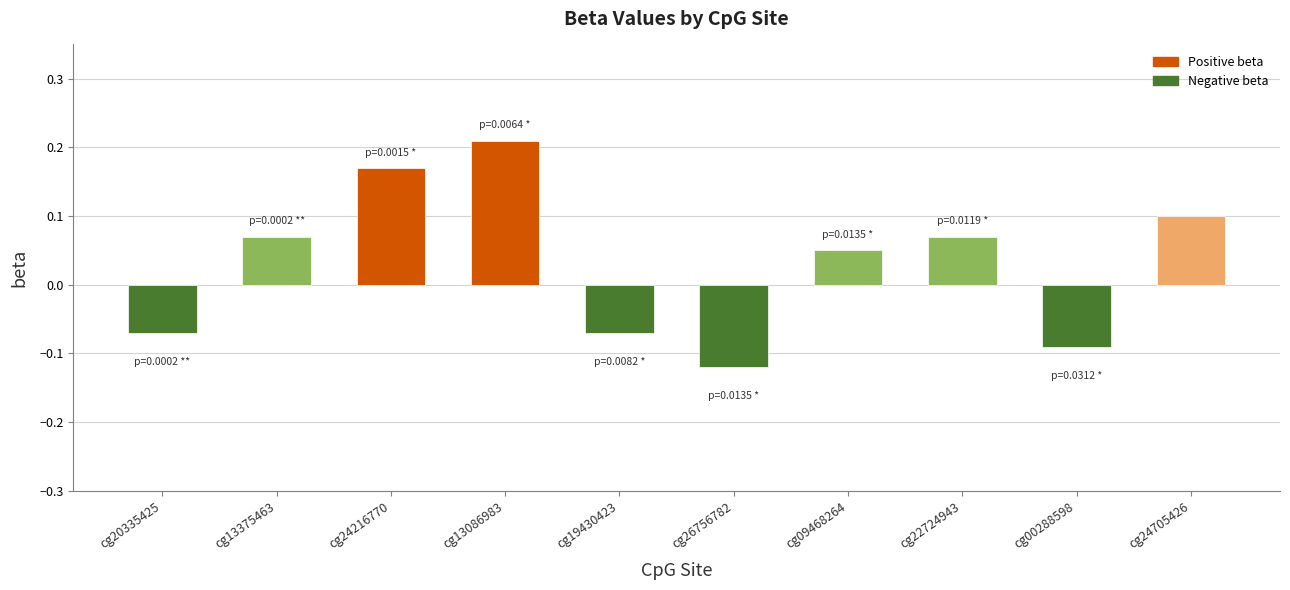

Which category has the lowest value across all series?

cg26756782